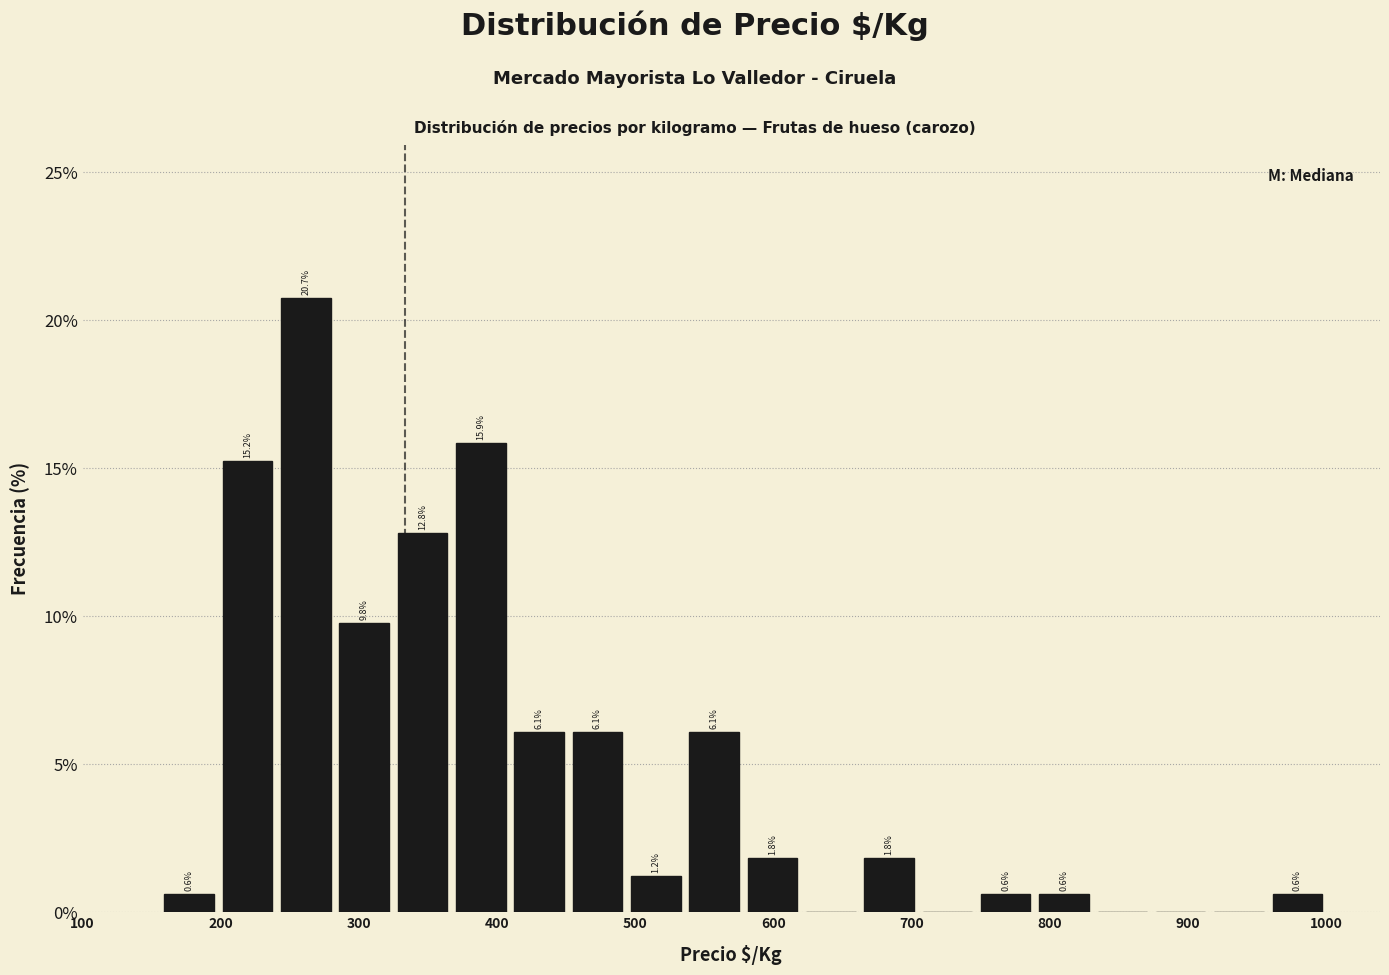

Which range on the x-axis has the tallest bar?

240 to 280